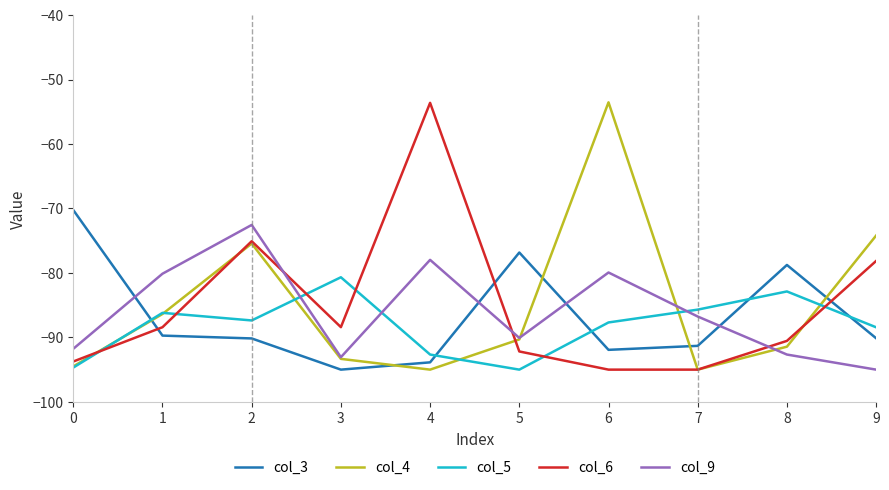

True or false: col_9 has a value of -90.1 at 5.

True